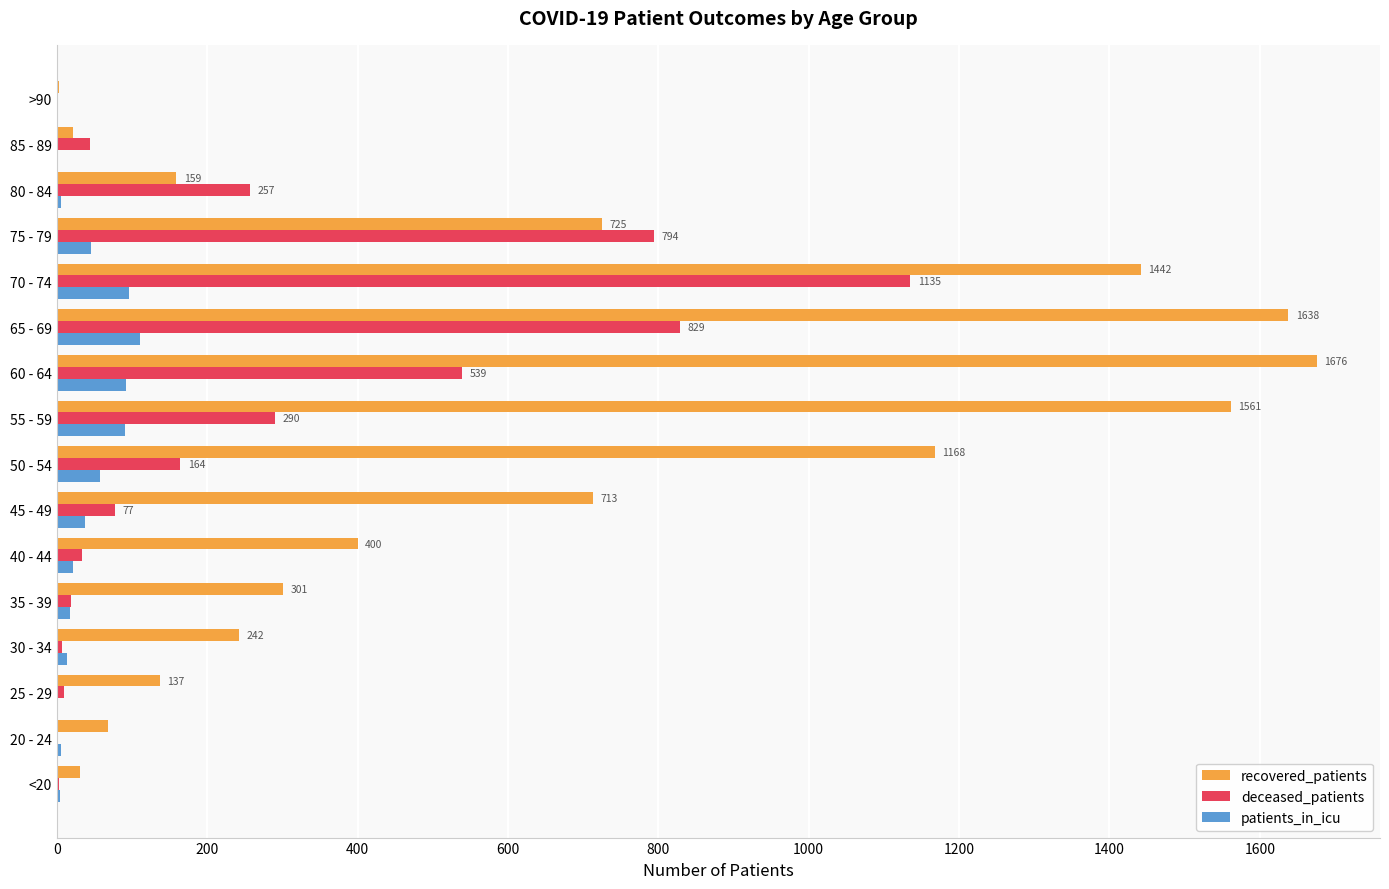

Which series changed the most between 55 - 59 and 75 - 79?

recovered_patients